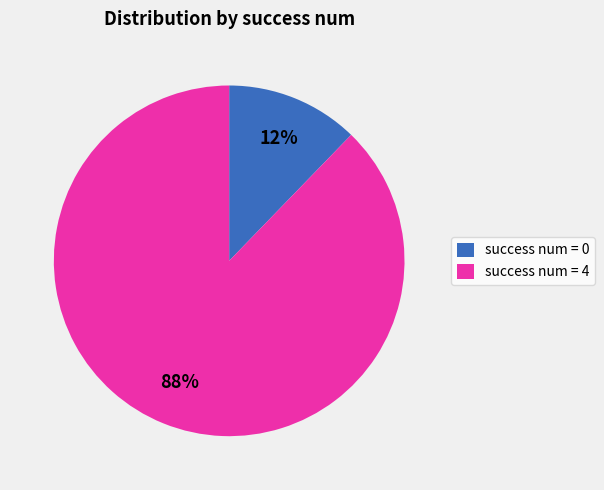

Which category has the biggest portion of the pie?

success num = 4